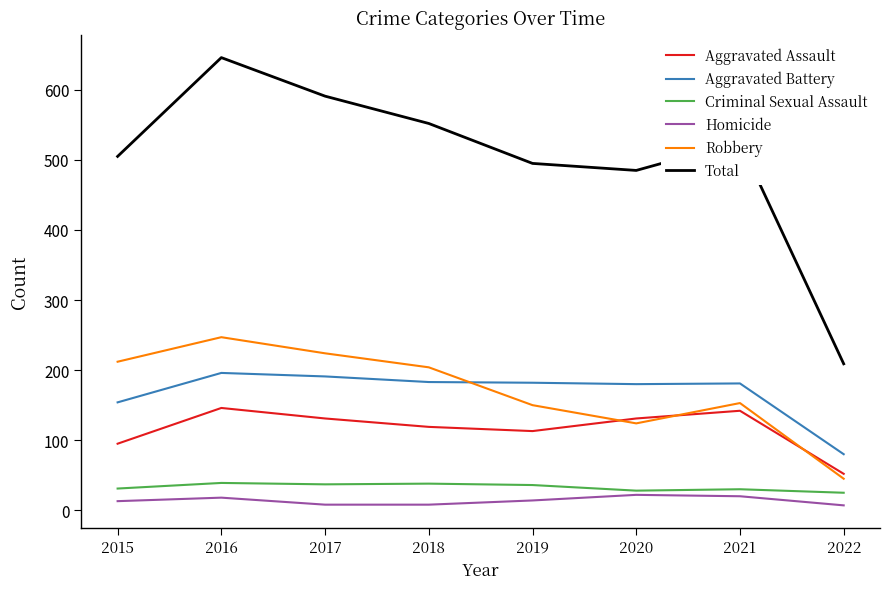

True or false: Aggravated Battery has a value of 180 at 2020.

True